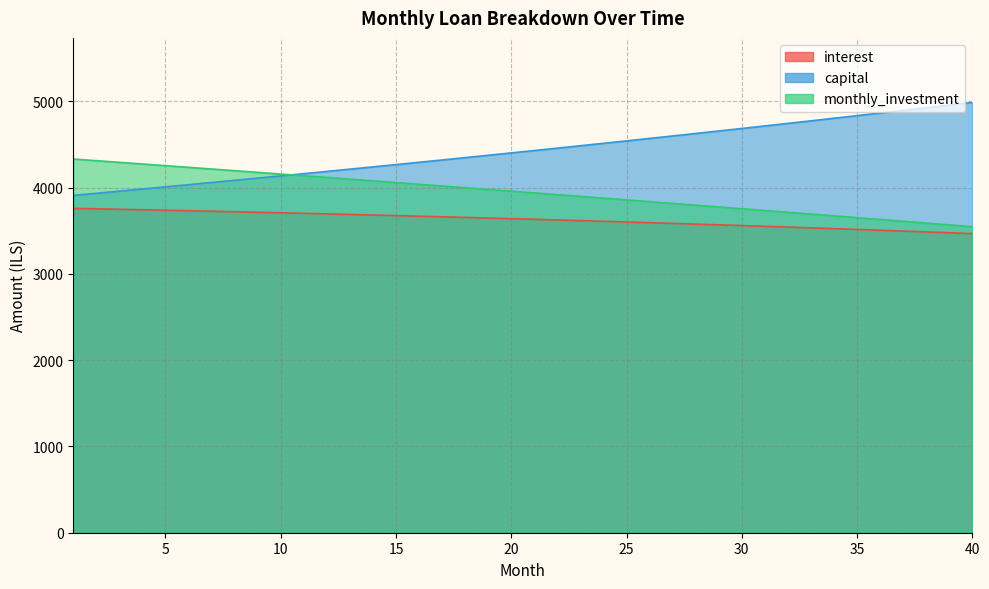

At 16, list the series in order from largest to smallest.

capital, monthly_investment, interest